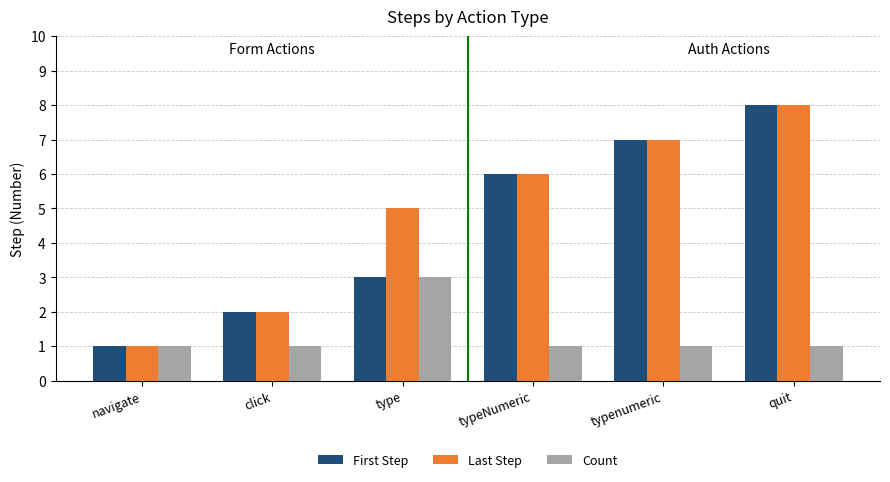

How many values in the First Step series are below 6?

3